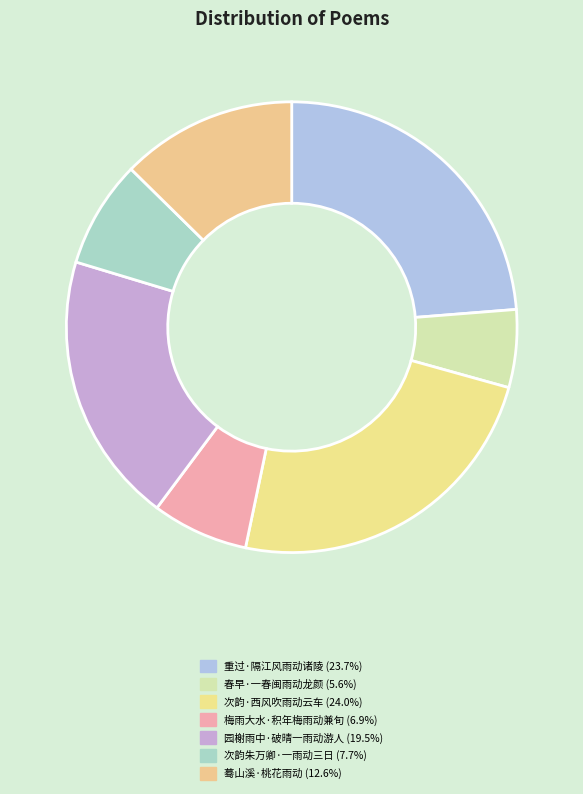

What is the smallest slice in the pie chart?

春早·一春闽雨动龙颜